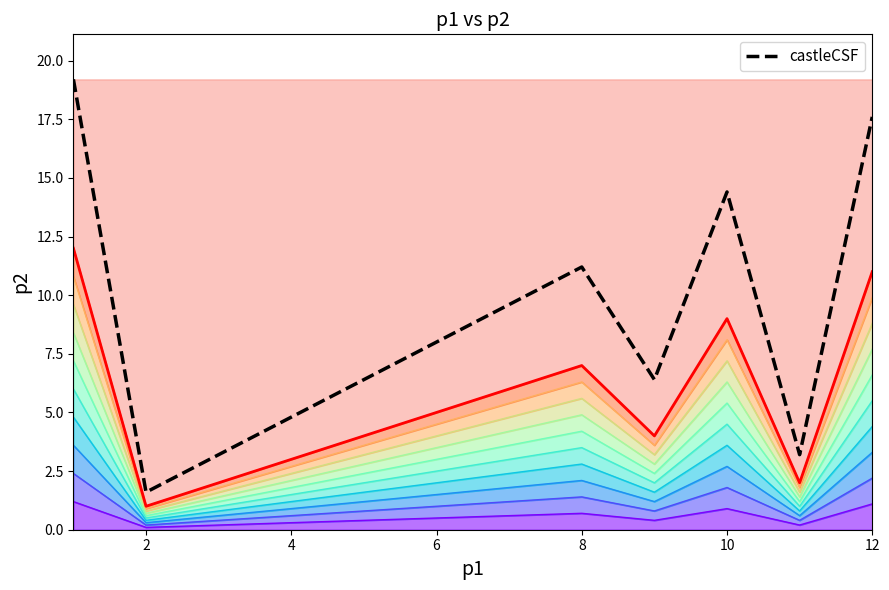

What is the average value of the castleCSF series?

9.6